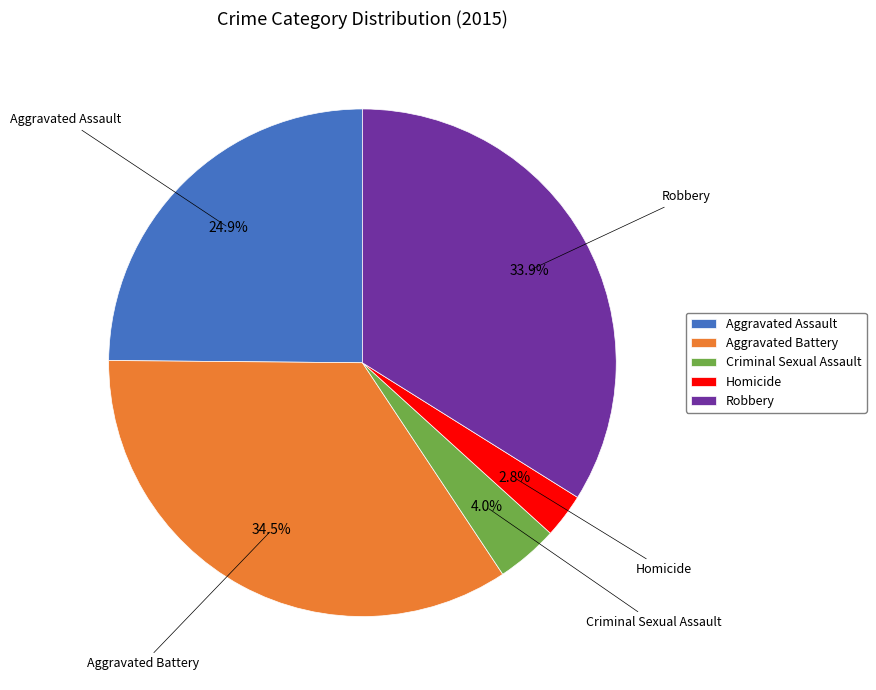

Is there a majority slice in this chart?

No